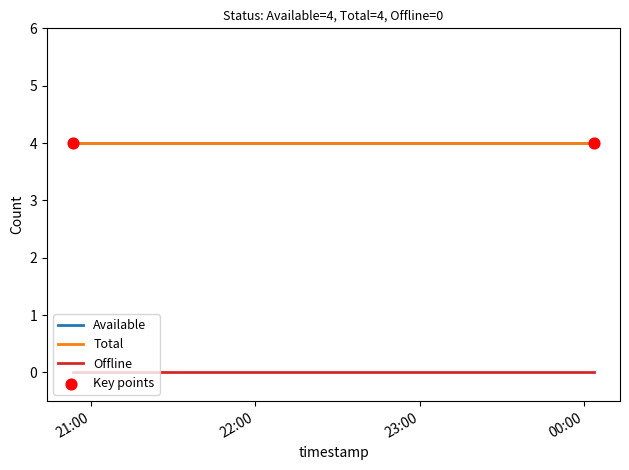

Which series has the largest total across all categories?

Available